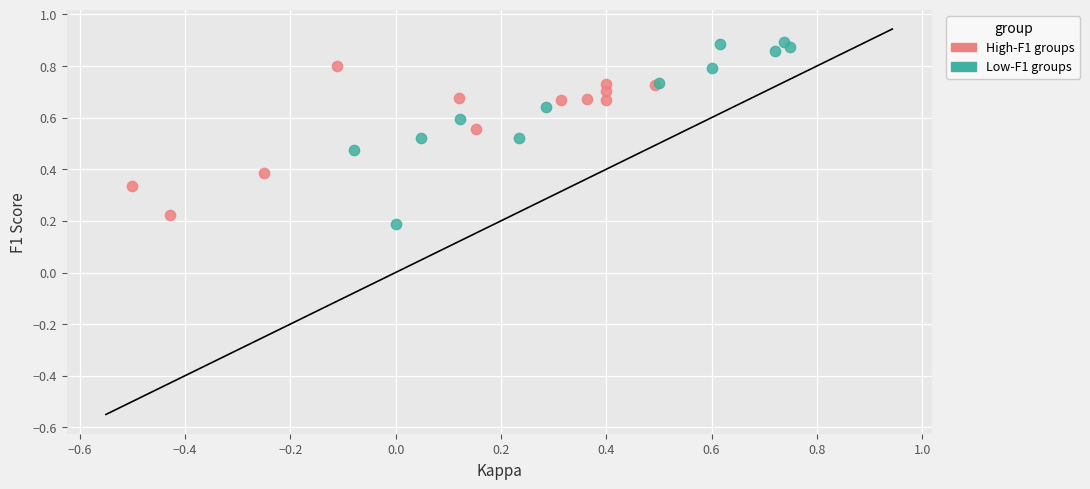

Which series has the largest Y range (max minus min)?

Low-F1 groups